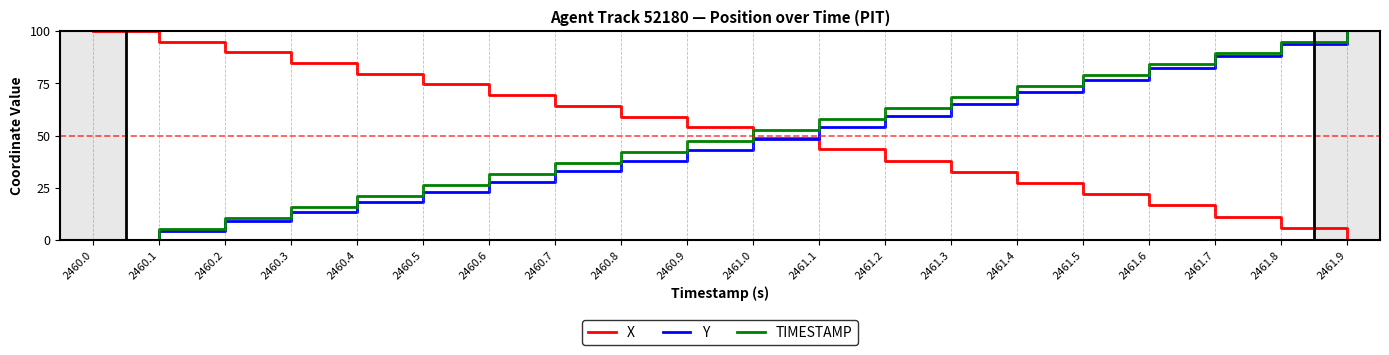

What is the difference between the maximum and minimum values in the Y series?

100.0